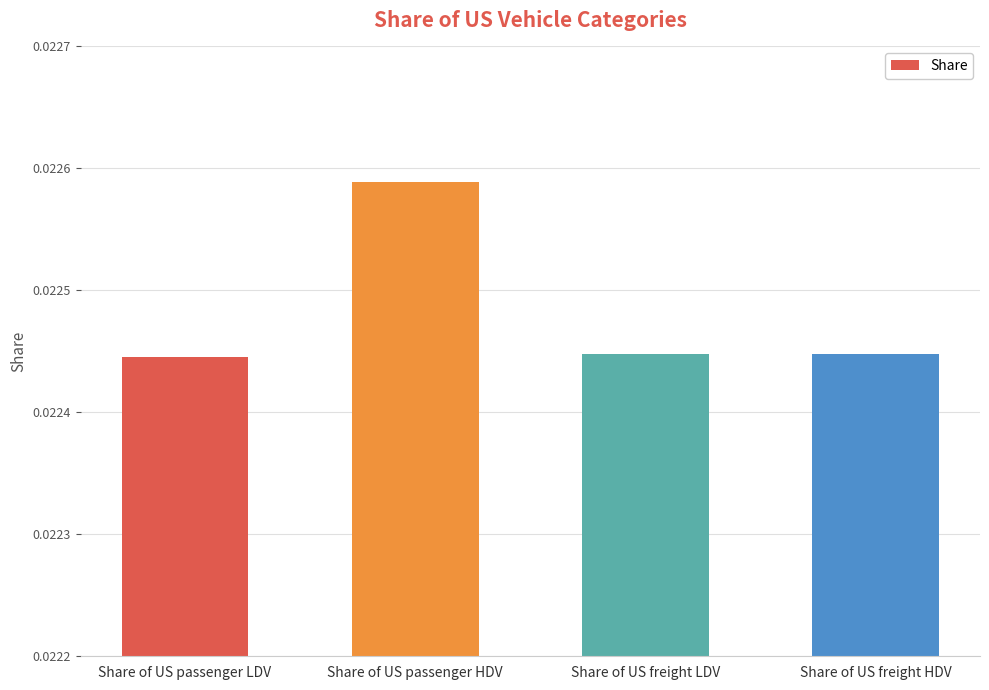

Which has a higher value, Share of US passenger HDV or Share of US passenger LDV?

Share of US passenger HDV